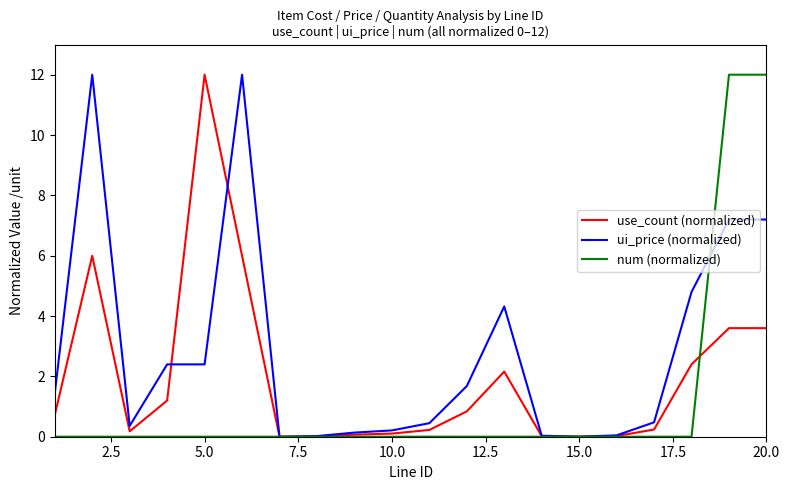

List the series in order of their overall mean, highest first.

ui_price (normalized), use_count (normalized), num (normalized)